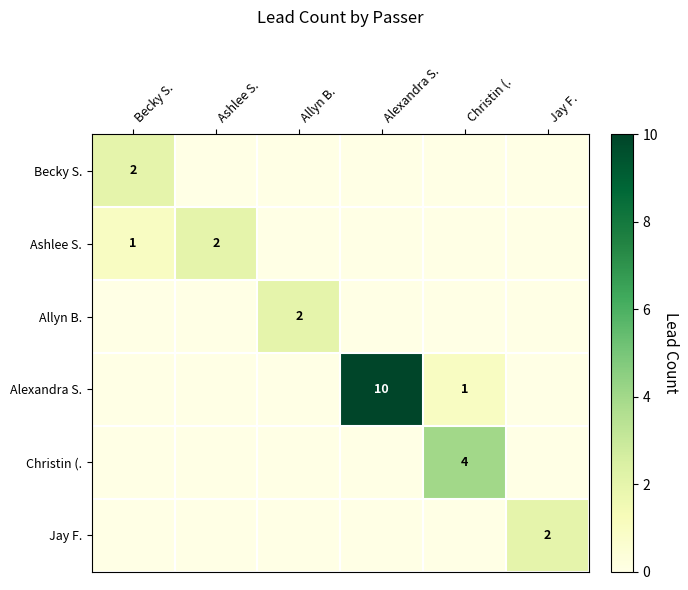

The value of Allyn B. at Allyn B. is 2. True or false?

True